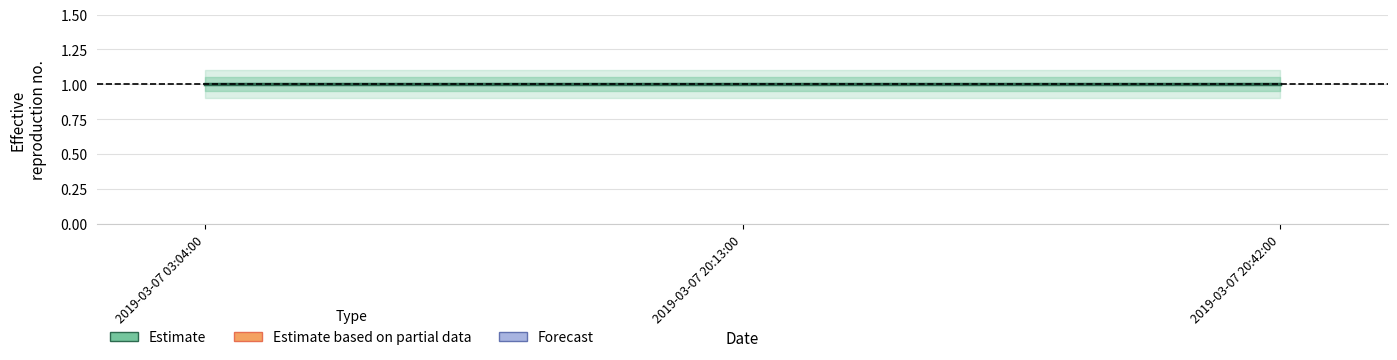

True or false: upper2 has a value of 1.1 at 2019-03-07 20:42:00.

True